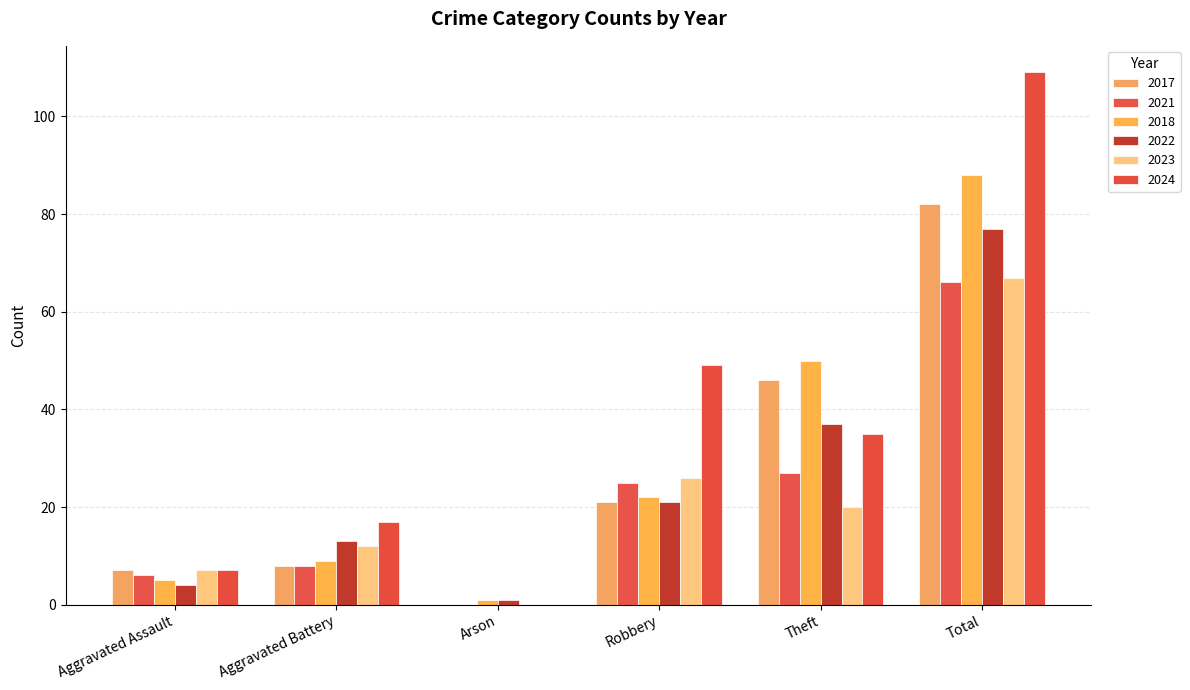

What is the difference between the 2021 values at Aggravated Assault and Theft?

21